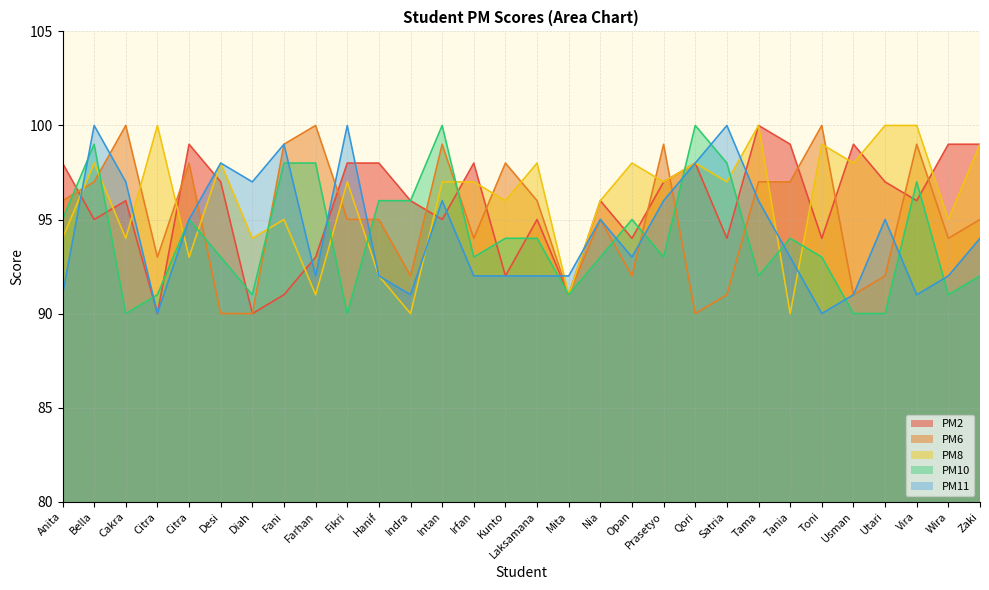

Between Vira and Cakra, which is larger?

Vira